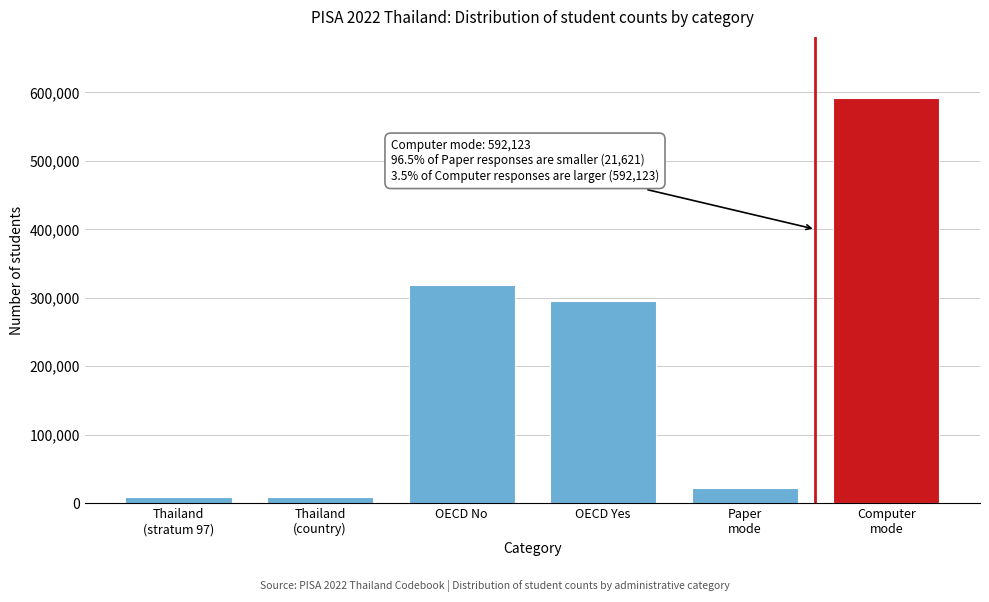

Reading left to right, extract all data points from this chart.

8495	8495	318587	295157	21621	592123